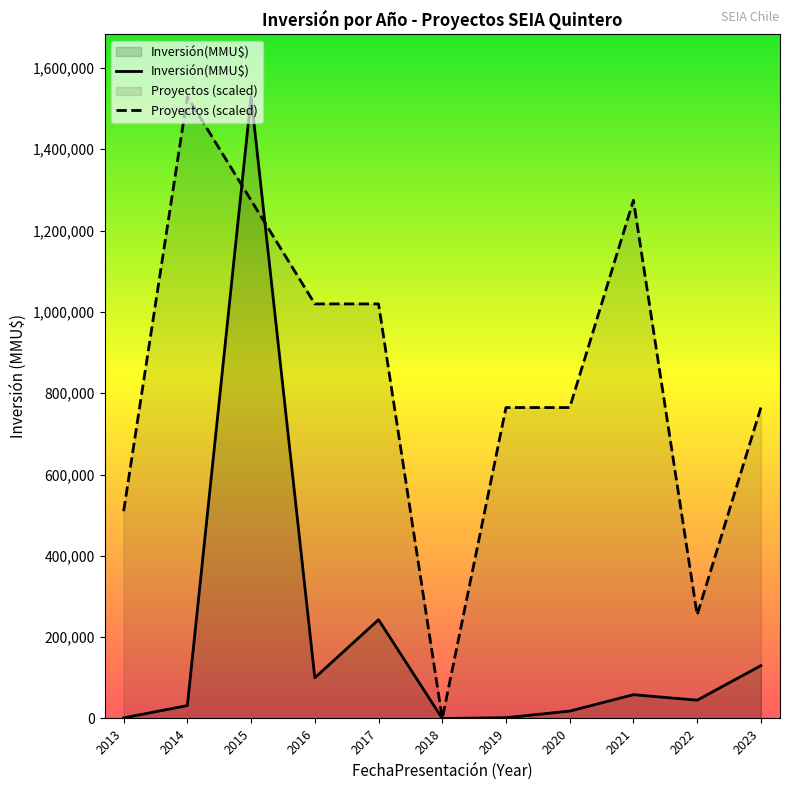

Reading right to left, list all the values displayed in this chart.

Inversión(MMU$): 2023=130000.0	2022=45000.0	2021=58540.0	2020=18157.0	2019=2010.0	2018=0.0	2017=242937.0	2016=100120.0	2015=1529500.0	2014=31750.0	2013=1470.0
Proyectos (scaled): 2023=764750.0	2022=254916.7	2021=1274583.3	2020=764750.0	2019=764750.0	2018=0.0	2017=1019666.7	2016=1019666.7	2015=1274583.3	2014=1529500.0	2013=509833.3